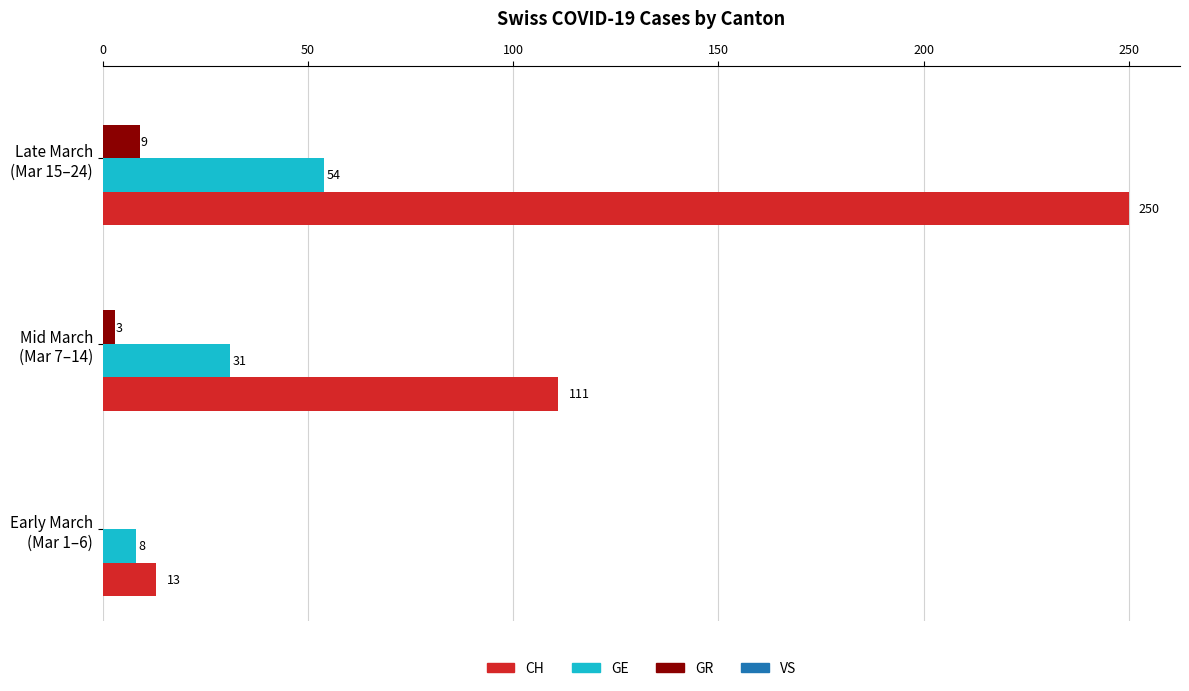

What is the sum of all CH values?

374